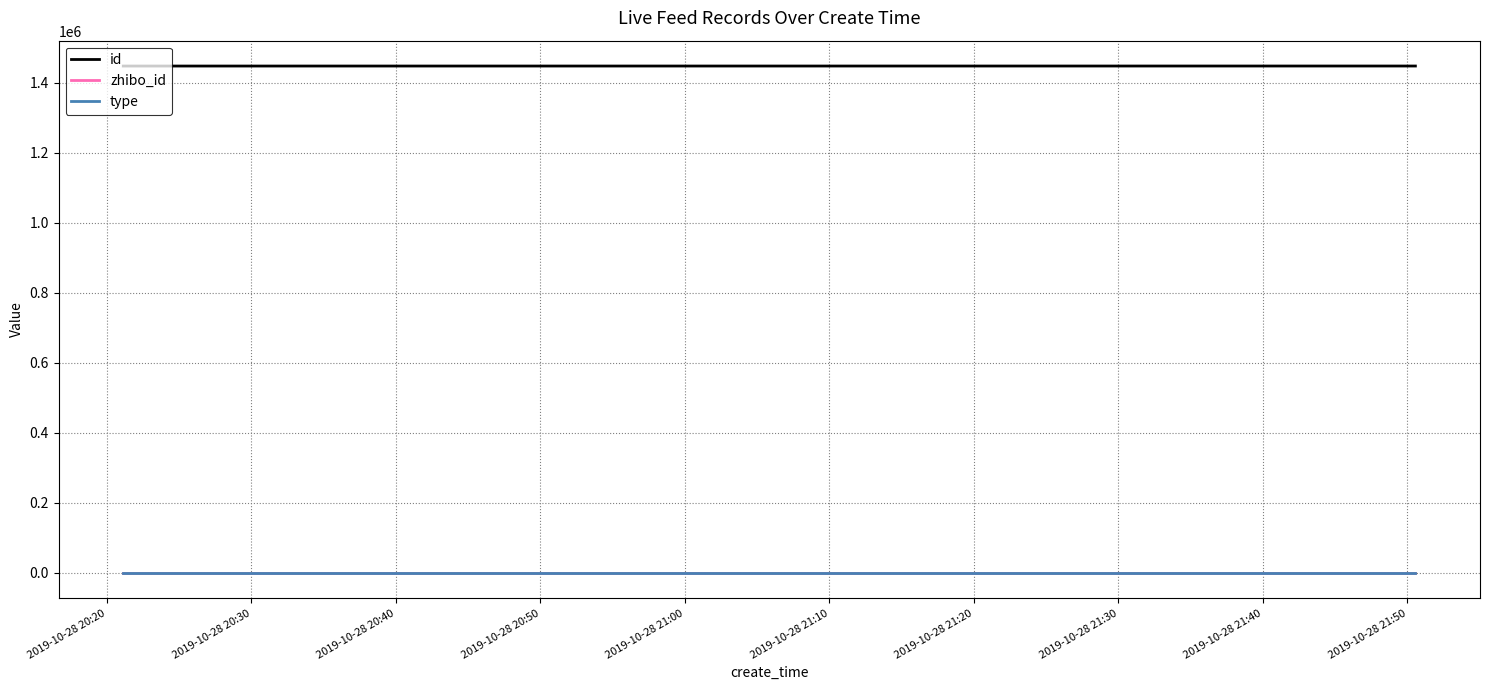

How many lines are shown in the chart?

3